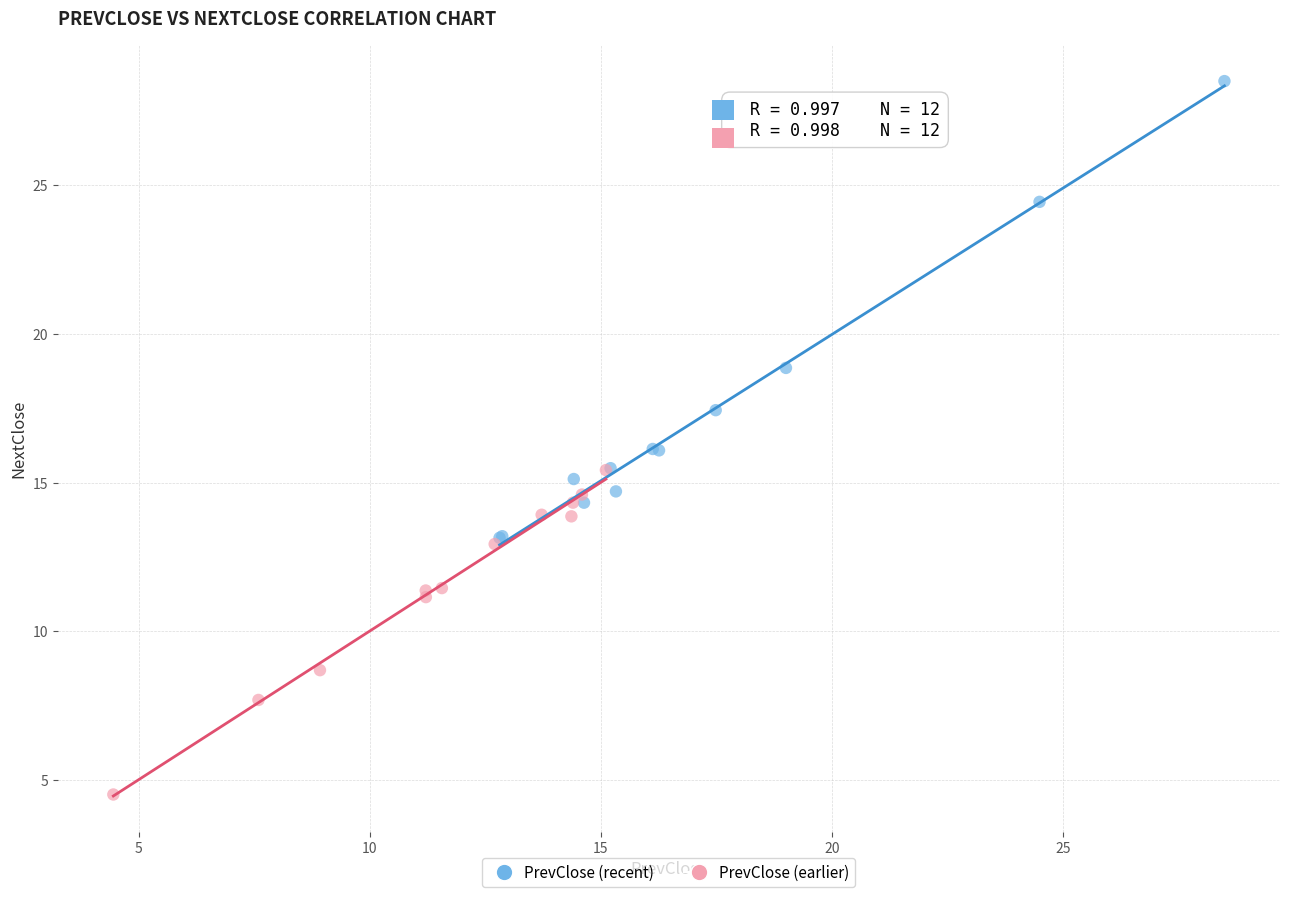

Which series reaches the maximum Y coordinate?

PrevClose (recent)